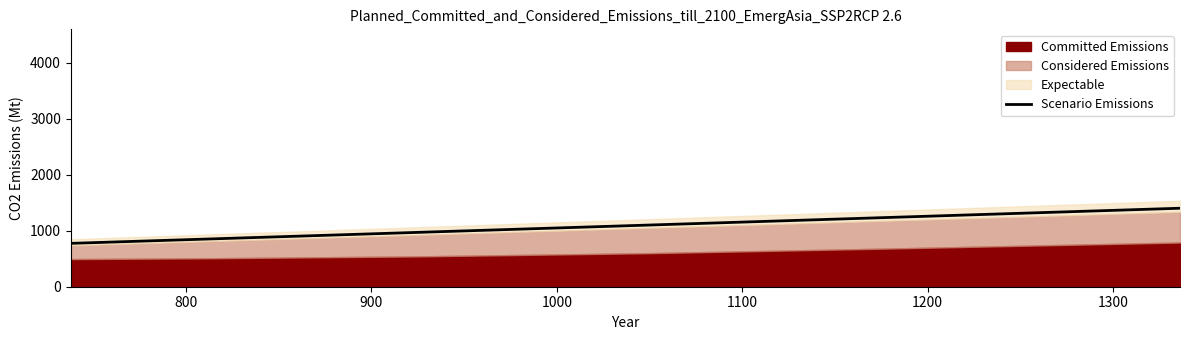

How many data points does each series have?

6